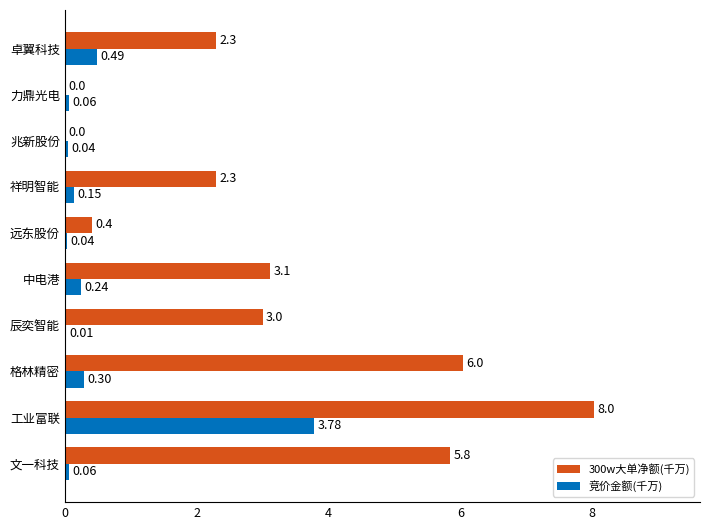

What is the sum of the 300w大单净额(千万) values at 文一科技 and 祥明智能?

8.1